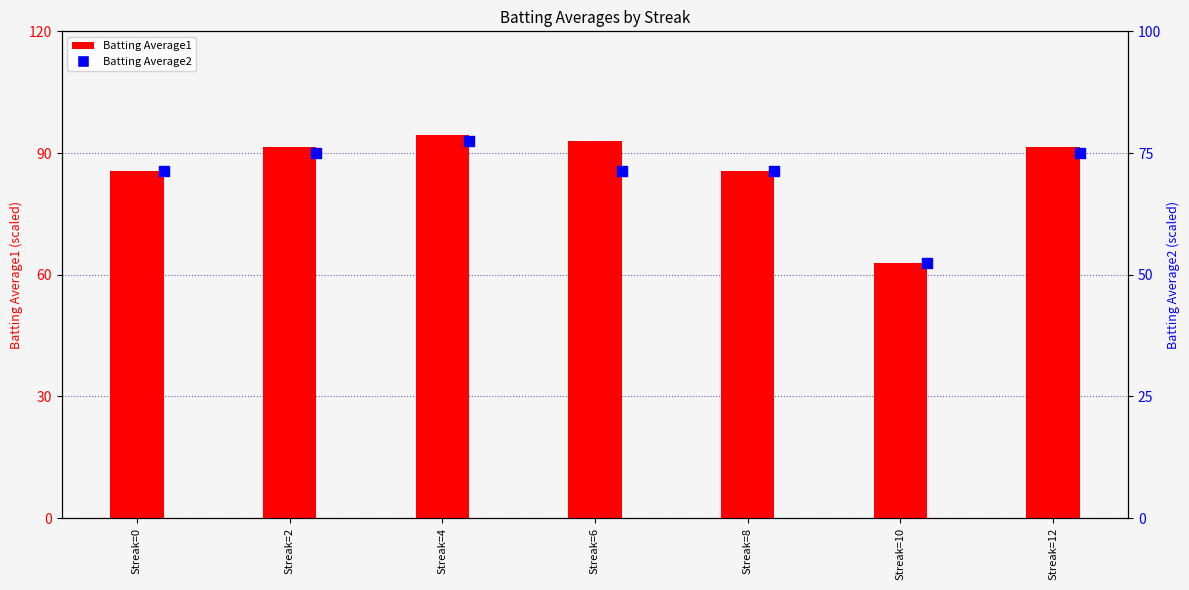

What is the total value across all series at Streak=4?

172.0